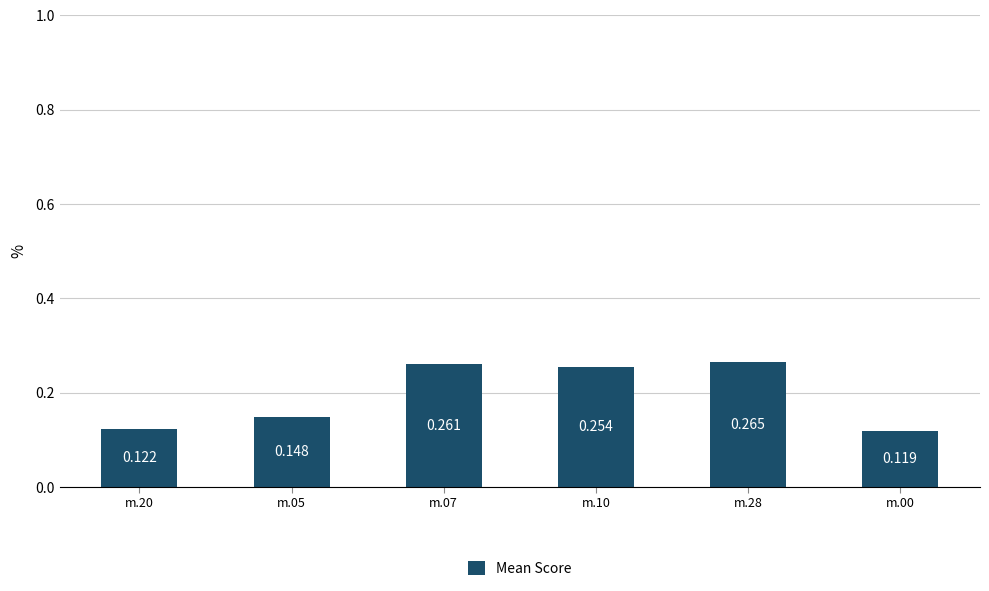

What is the value of the 1st bar from the left?

0.1